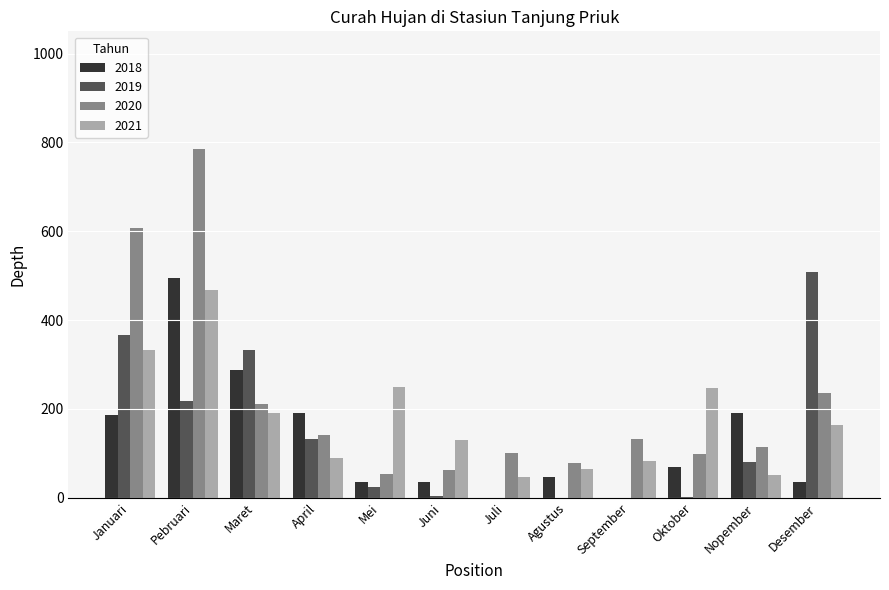

Which category has the highest value in the 2020 series?

Pebruari